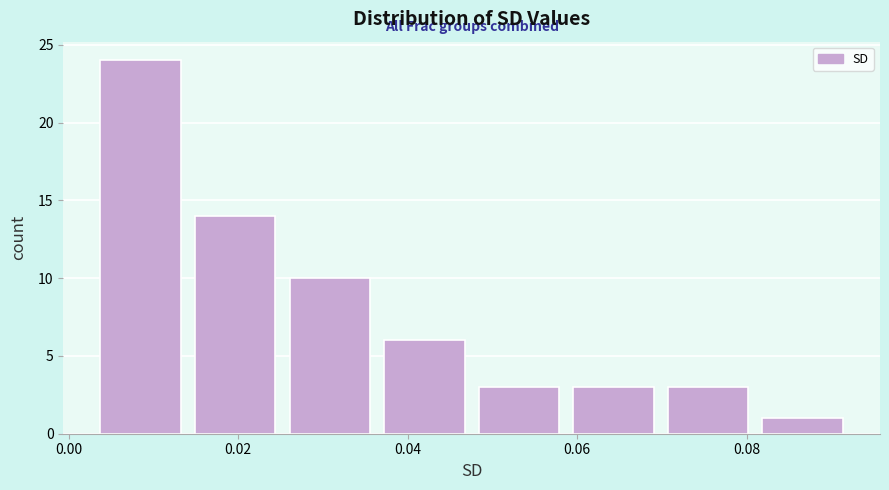

Which range on the x-axis has the tallest bar?

0.002 to 0.014